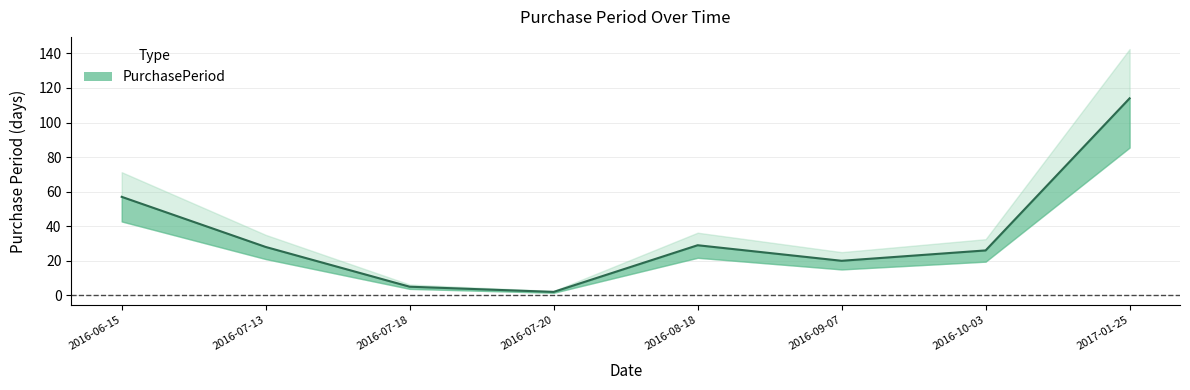

At which label does the data first exceed 28?

2016-06-15